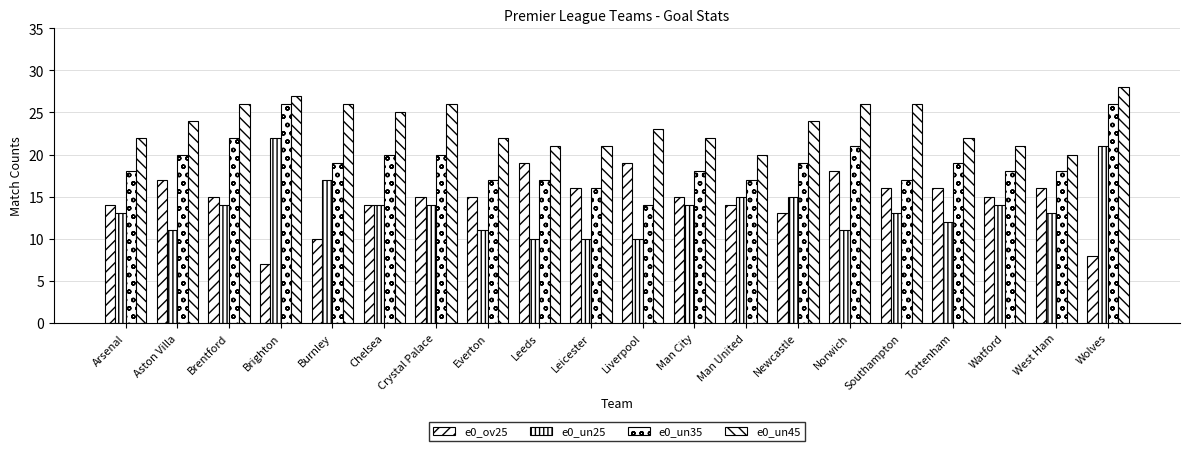

What position from the right is Newcastle?

7